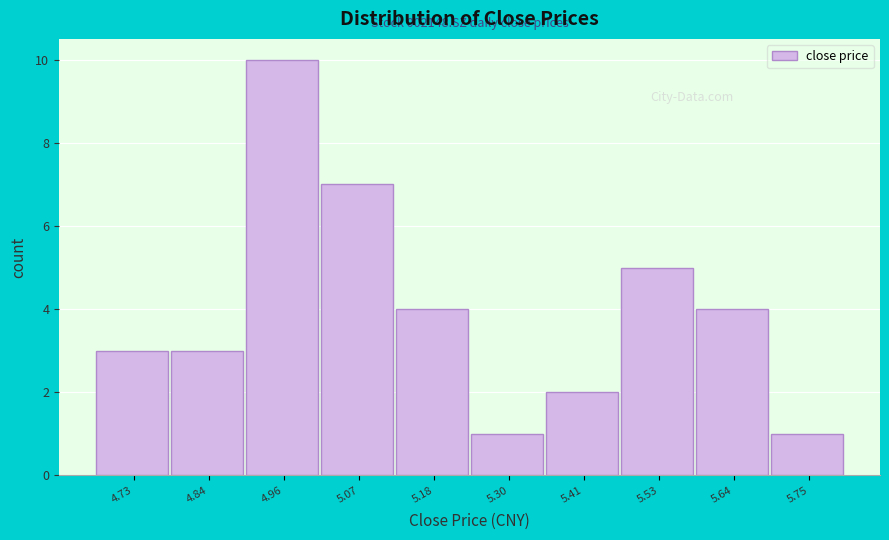

Over which range of the x-axis is the bar tallest?

4.898 to 5.012